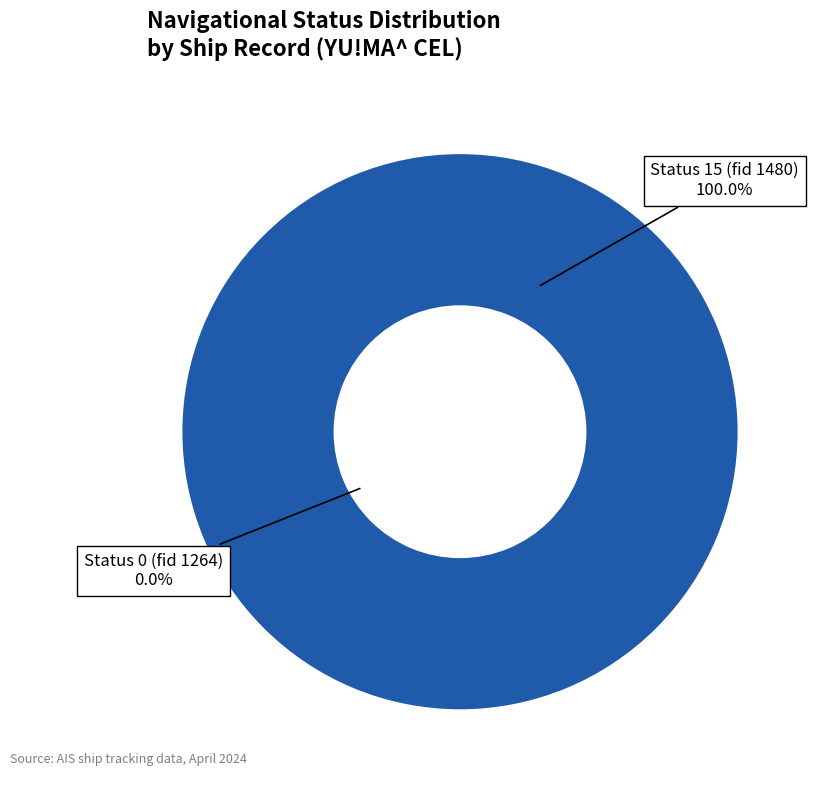

Do 1264 and 1480 together represent more than half of the pie?

Yes